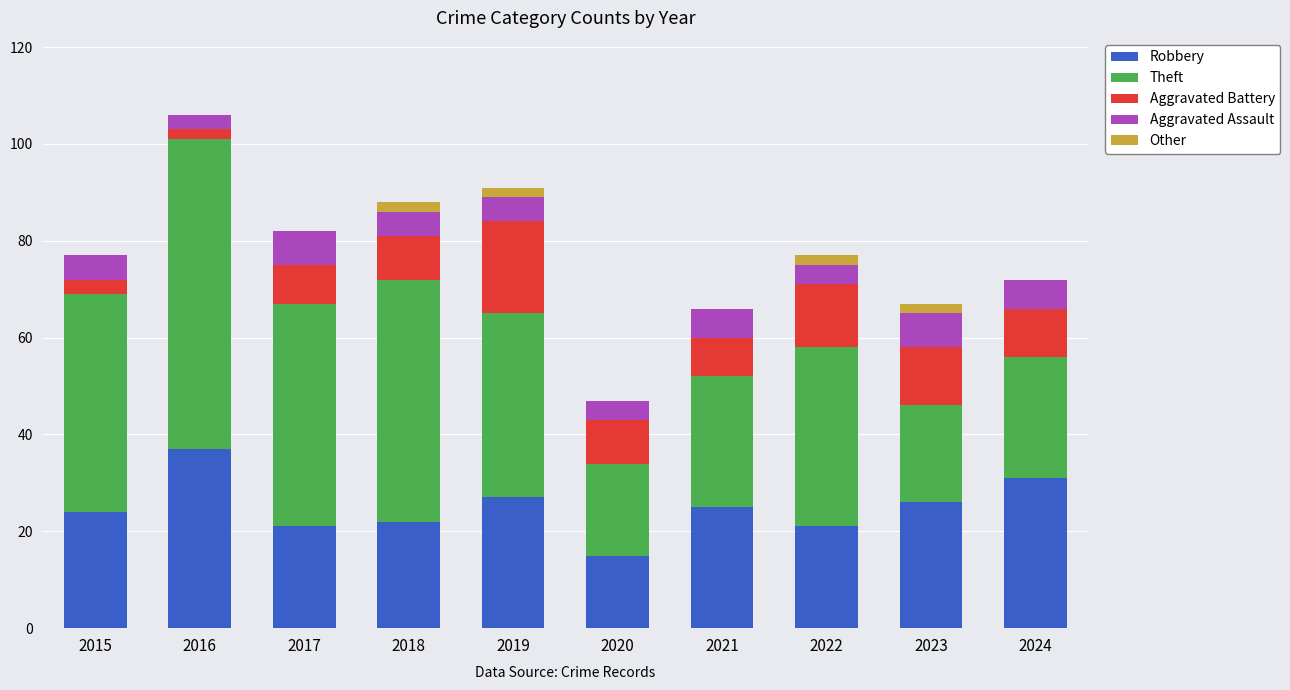

What is the total value across all series at 2024?

72